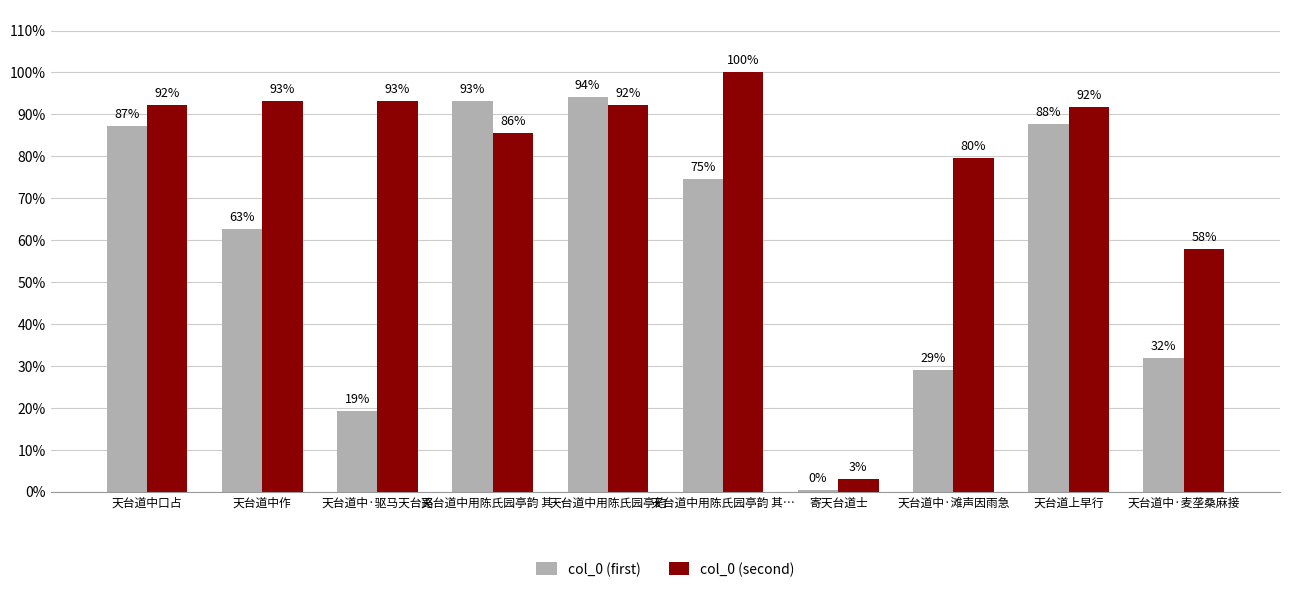

What is the total value across all series at 天台道上早行?

1.8